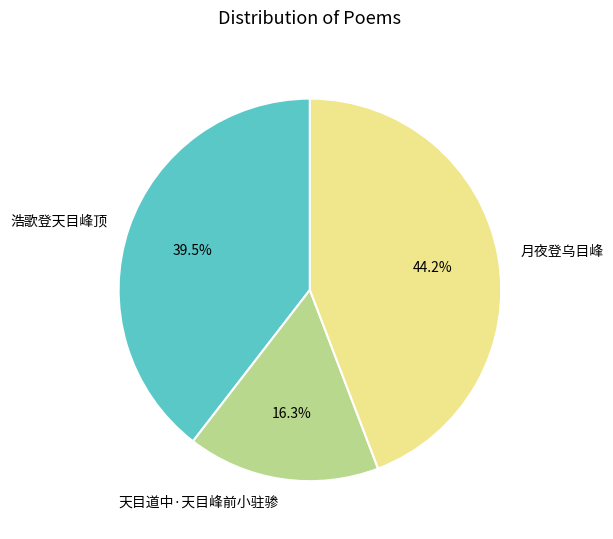

The 月夜登乌目峰 slice represents 44% of the pie. True or false?

True